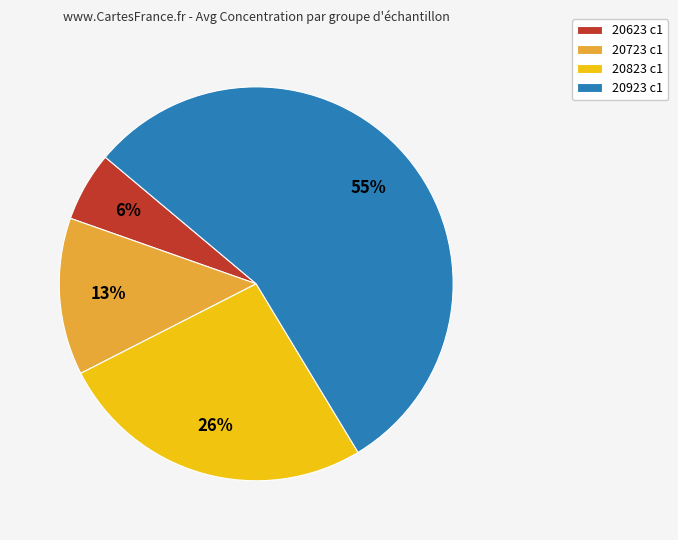

Which has a higher value, 20823 c1 or 20723 c1?

20823 c1